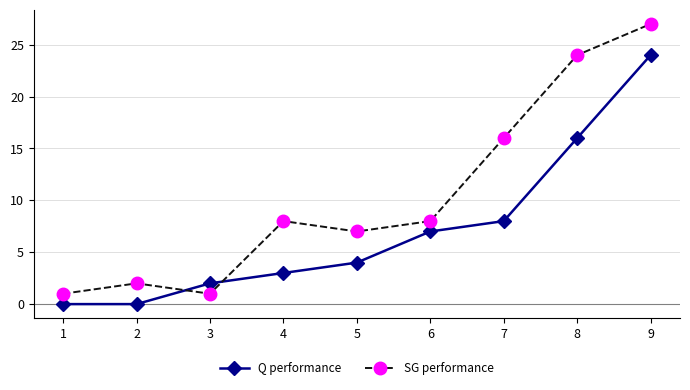

At how many categories does at least one series exceed 6?

6